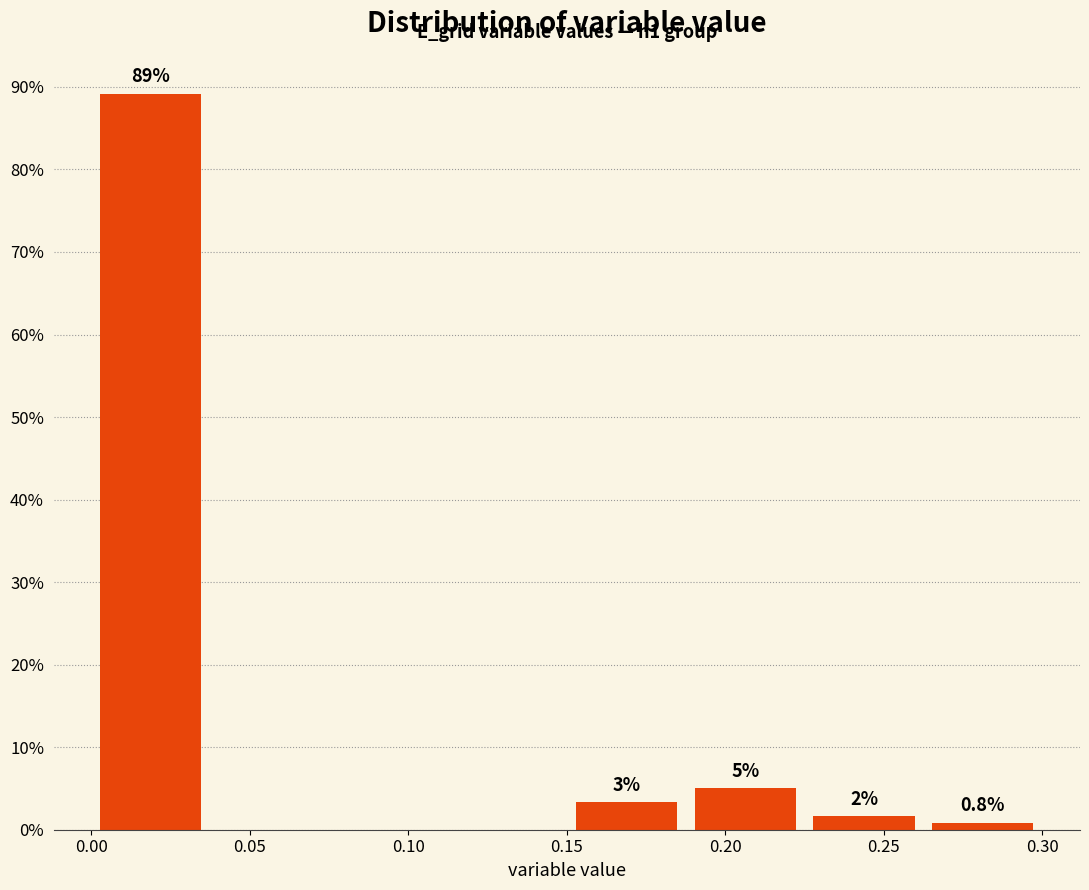

Which range on the x-axis has the tallest bar?

0.000 to 0.040